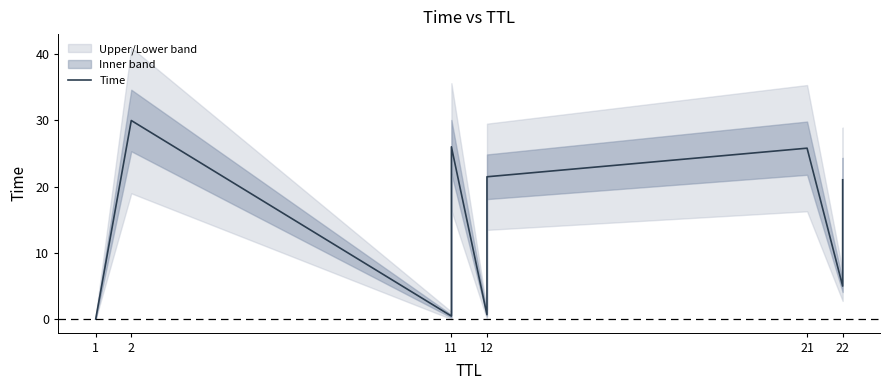

Reading right to left, extract all data points from this chart.

21.0	11.7	5.0	25.8	21.5	14.7	6.2	0.7	26.0	0.5	30.0	0.0